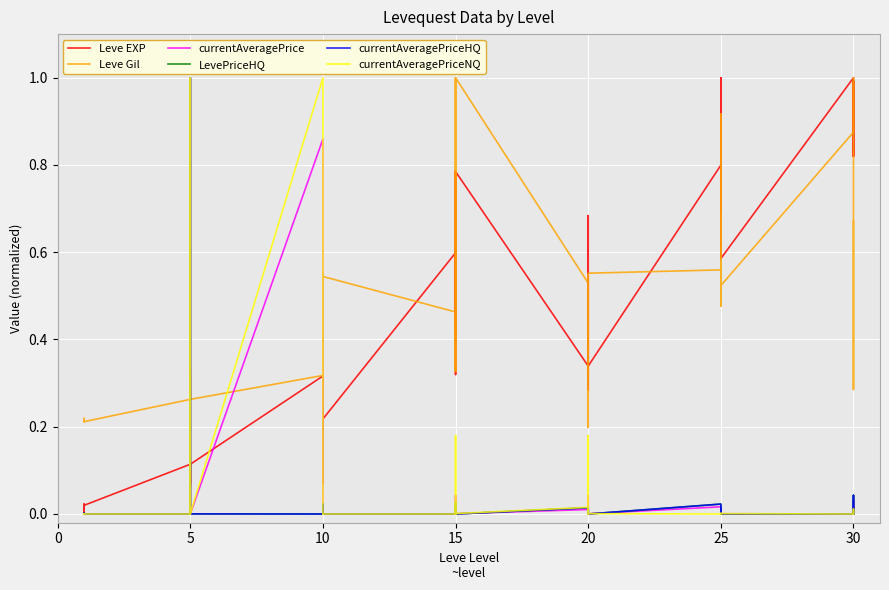

At how many categories does at least one series exceed 0?

40